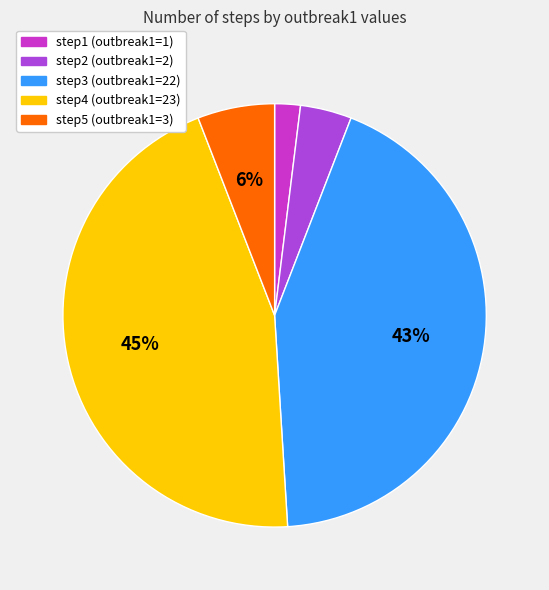

Is it true that step2 is 4% of the pie?

True